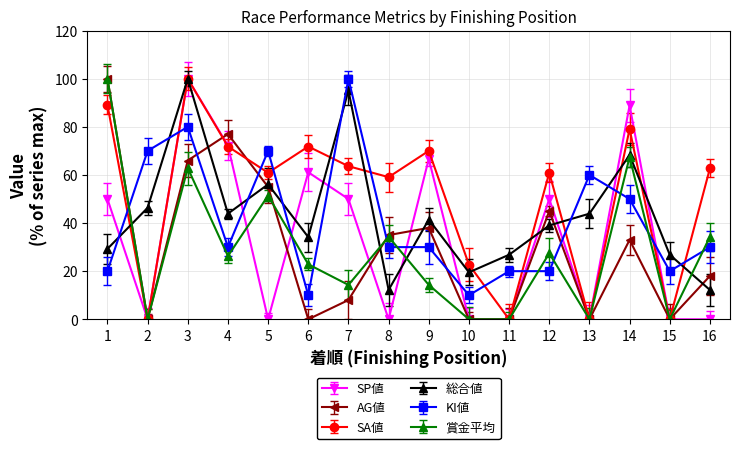

Reading left to right, list all the values displayed in this chart.

SP値: 1=50.0	2=0.0	3=100.0	4=72.2	5=0.0	6=61.1	7=50.0	8=0.0	9=66.7	10=0.0	11=0.0	12=50.0	13=0.0	14=88.9	15=0.0	16=0.0
AG値: 1=100.0	2=0.0	3=66.0	4=77.0	5=55.0	6=0.0	7=8.0	8=35.0	9=38.0	10=0.0	11=0.0	12=45.0	13=0.0	14=33.0	15=0.0	16=18.0
SA値: 1=89.1	2=0.0	3=100.0	4=71.8	5=60.9	6=71.8	7=63.6	8=59.1	9=70.0	10=22.7	11=0.0	12=60.9	13=0.0	14=79.1	15=0.0	16=62.7
総合値: 1=29.3	2=46.3	3=100.0	4=43.9	5=56.1	6=34.1	7=95.1	8=12.2	9=41.5	10=19.5	11=26.8	12=39.0	13=43.9	14=68.3	15=26.8	16=12.2
KI値: 1=20.0	2=70.0	3=80.0	4=30.0	5=70.0	6=10.0	7=100.0	8=30.0	9=30.0	10=10.0	11=20.0	12=20.0	13=60.0	14=50.0	15=20.0	16=30.0
賞金平均: 1=100.0	2=0.0	3=62.9	4=26.3	5=51.4	6=22.9	7=14.3	8=34.3	9=14.3	10=0.0	11=0.0	12=27.4	13=0.0	14=67.4	15=0.0	16=34.3